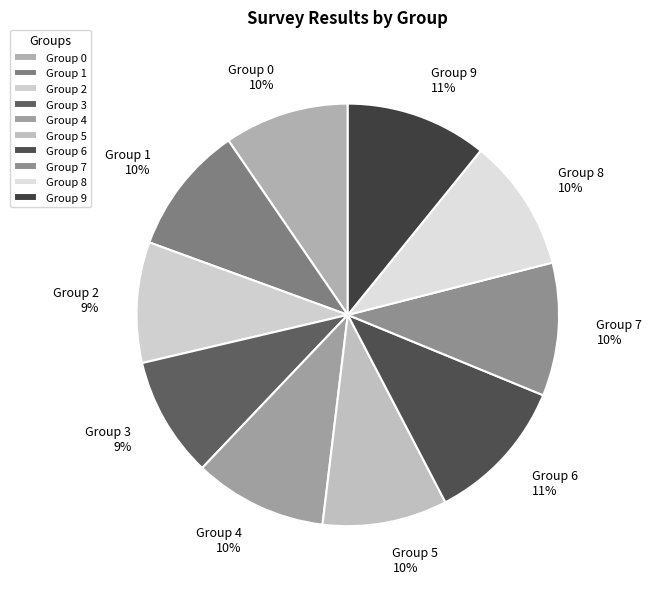

Combined, do Group 7 and Group 0 account for over 50%?

No